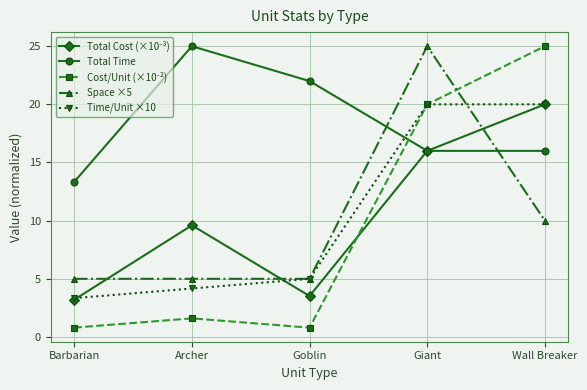

Which series has the largest total across all categories?

Total Time